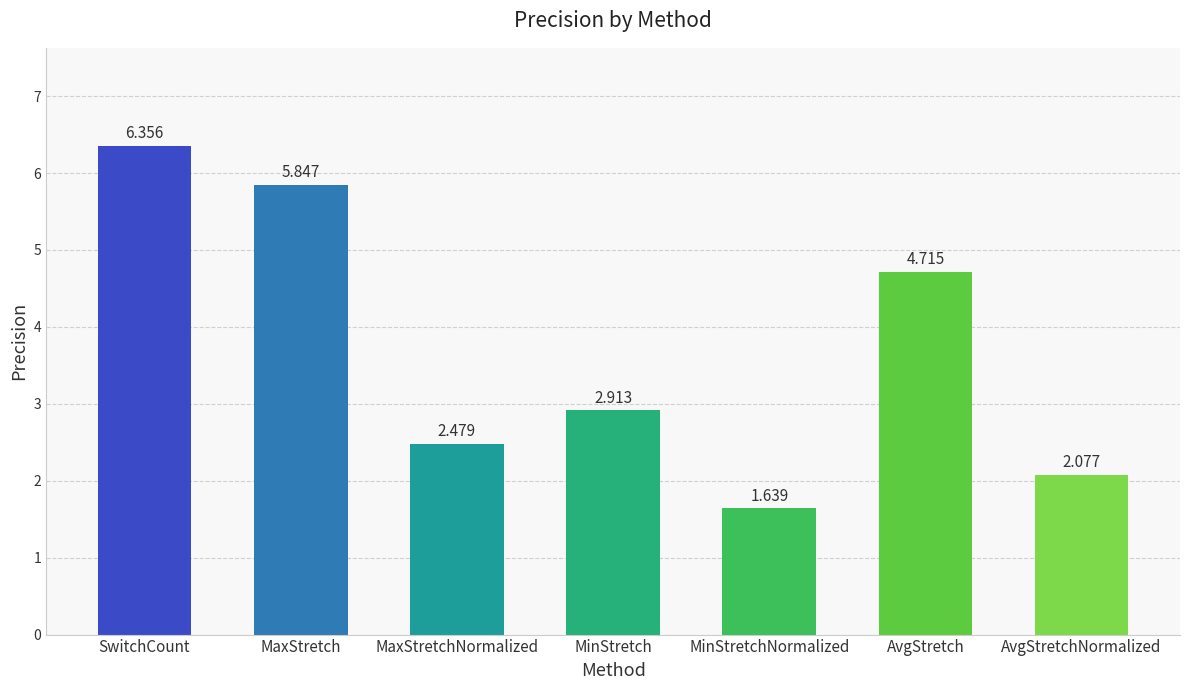

What is the label of the 4th bar from the left?

MinStretch